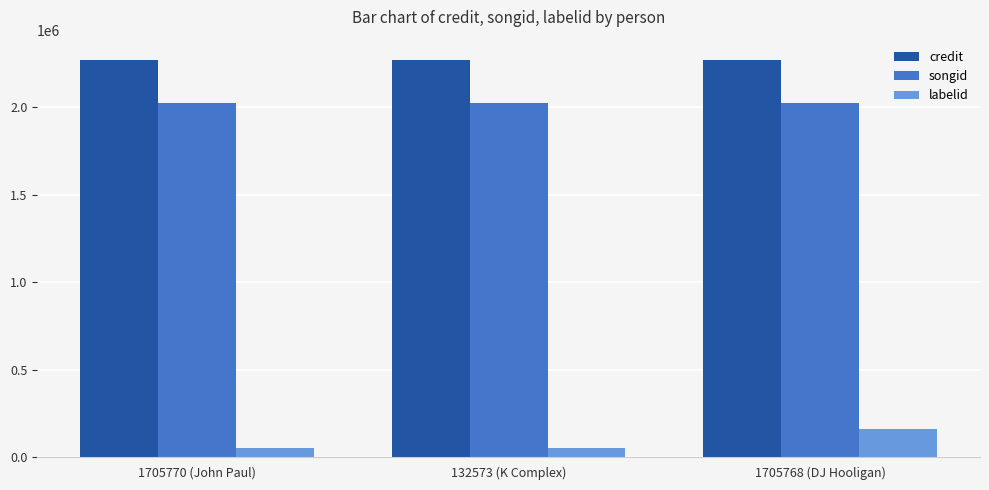

What is the minimum value shown in the chart?

54215